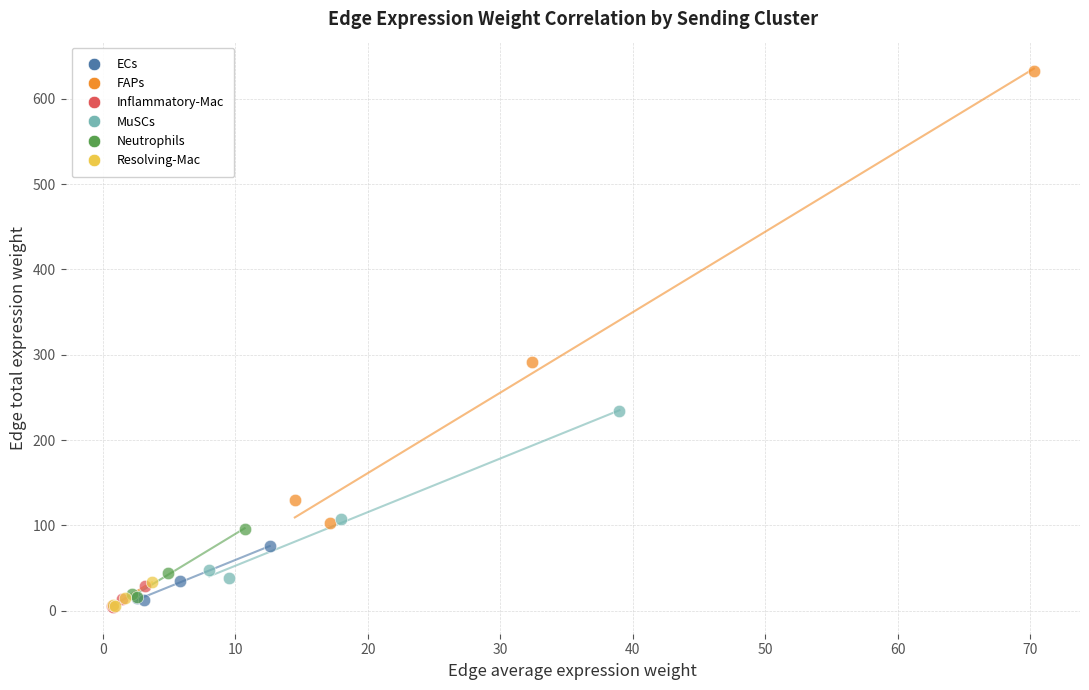

Which series has the widest spread of Y values?

FAPs